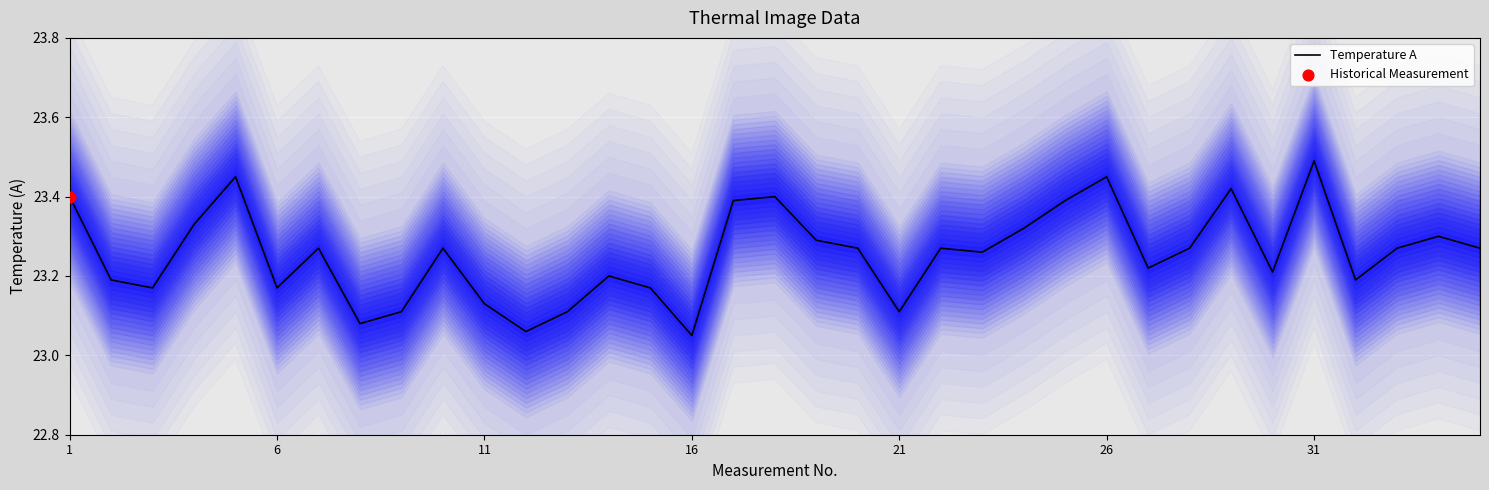

Which category has the highest value in the Temperature A series?

31